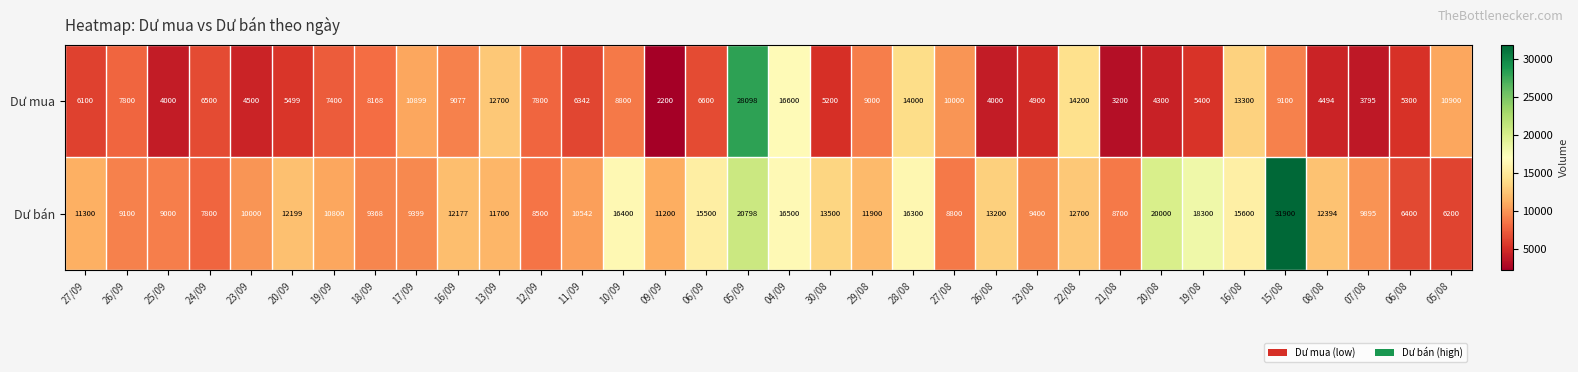

True or false: Dư mua has a value of 14200 at 22/08.

True